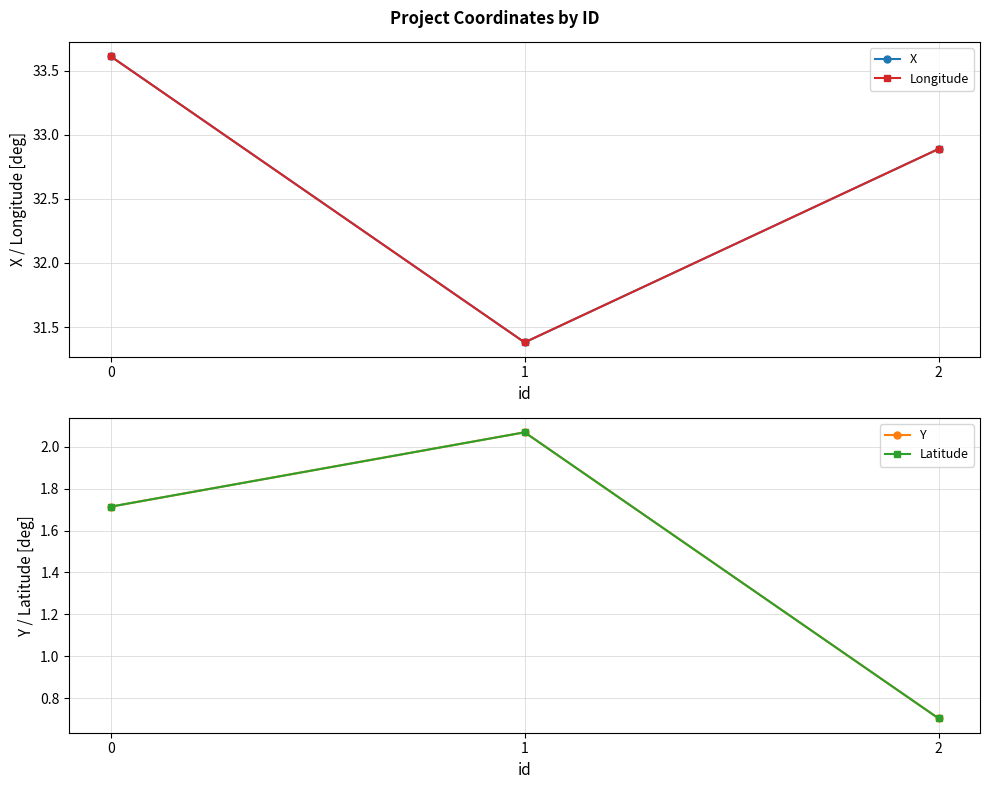

List the labels in order of Latitude value, largest first.

1, 0, 2